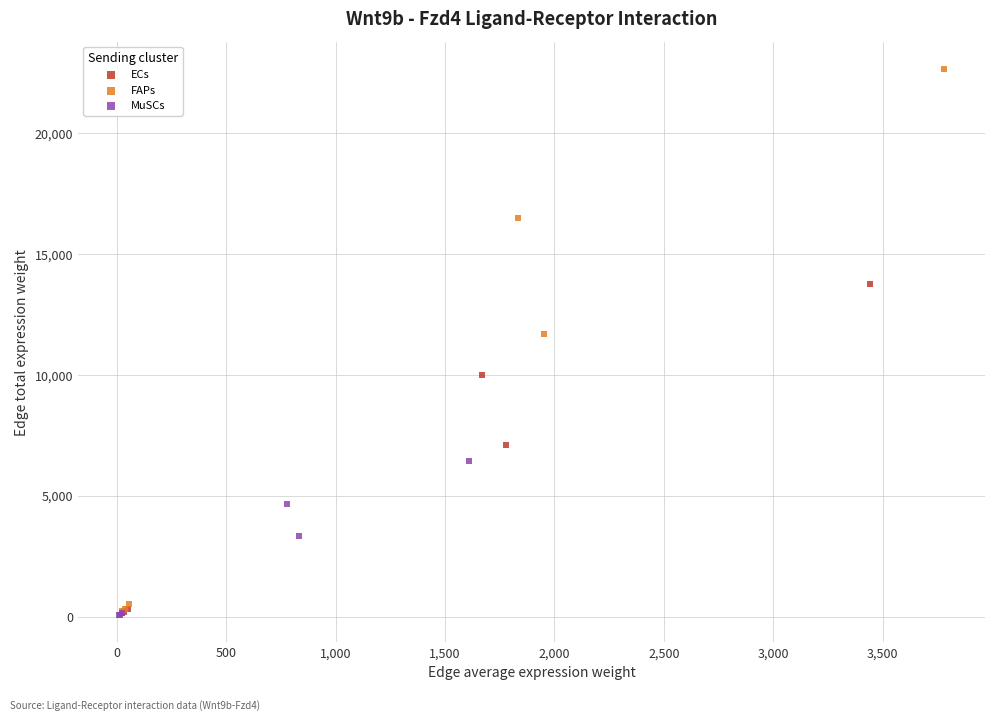

Which series has the widest spread of Y values?

FAPs